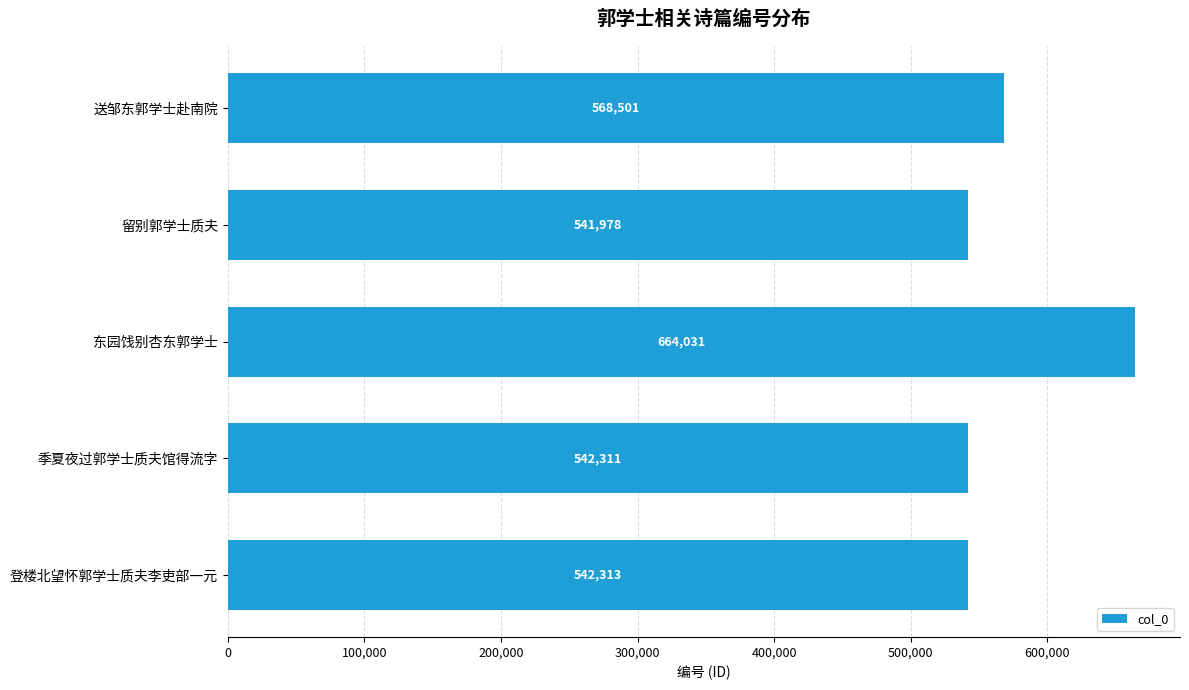

What is the change in value from 季夏夜过郭学士质夫馆得流字 to 登楼北望怀郭学士质夫李吏部一元?

+2